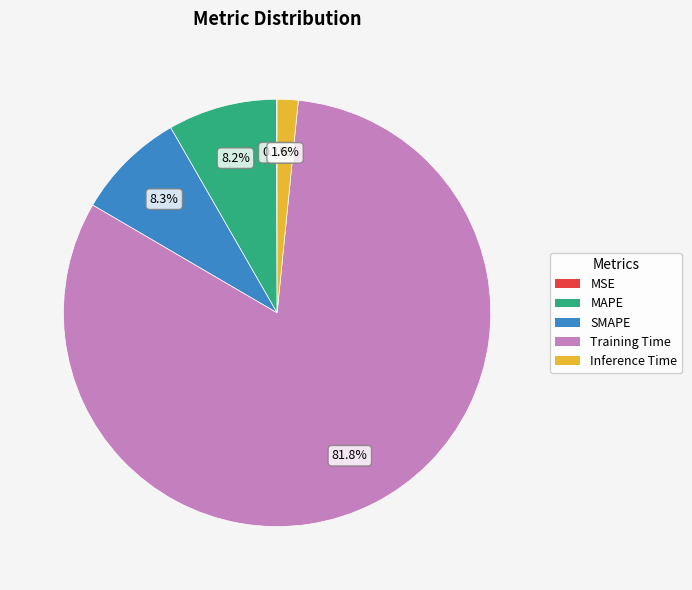

What is the largest slice in the pie chart?

Training Time